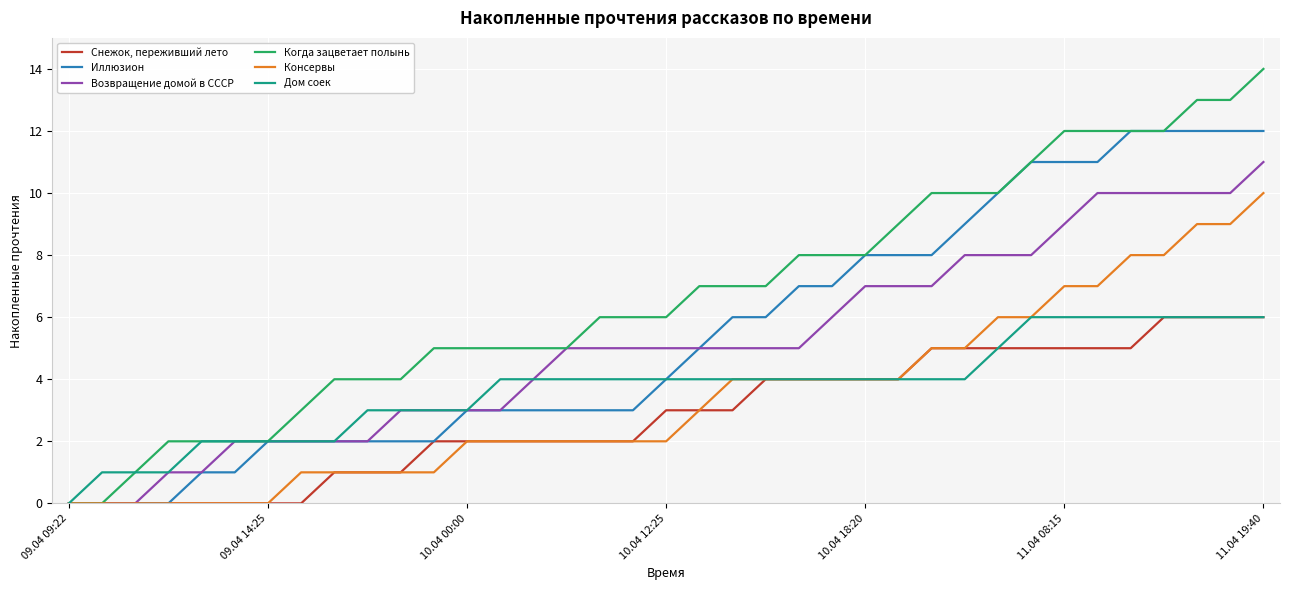

What is the maximum value for Дом соек?

6